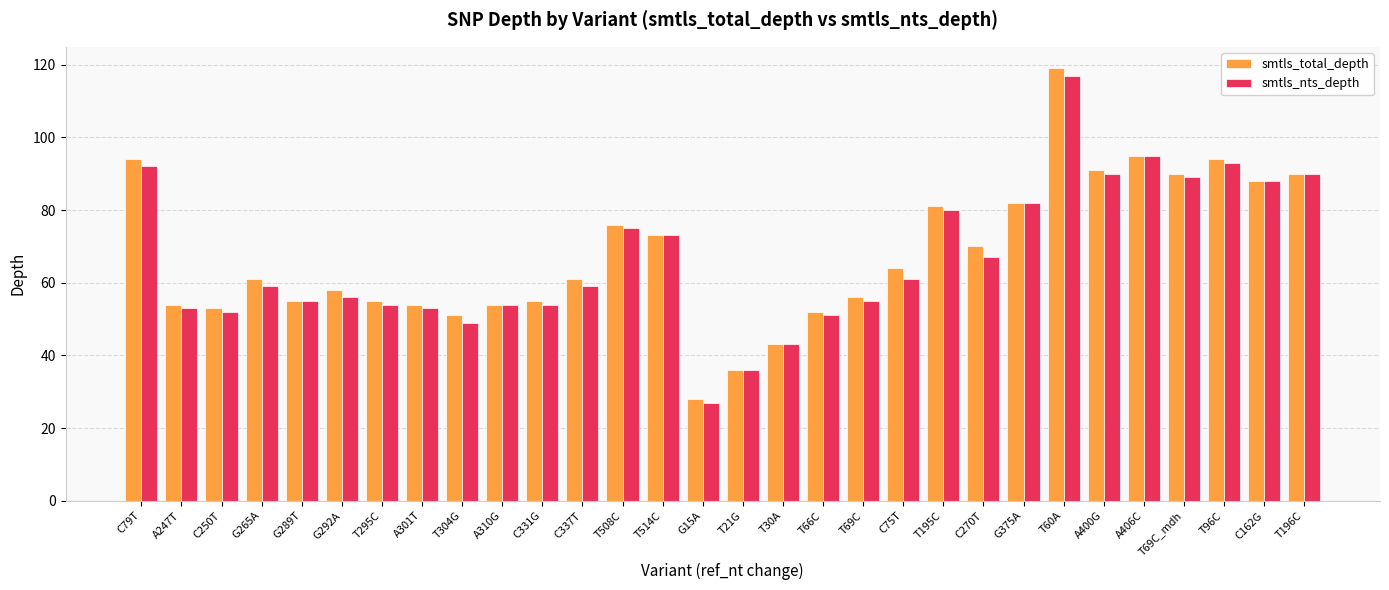

Is it true that smtls_total_depth equals 36 at T21G?

True